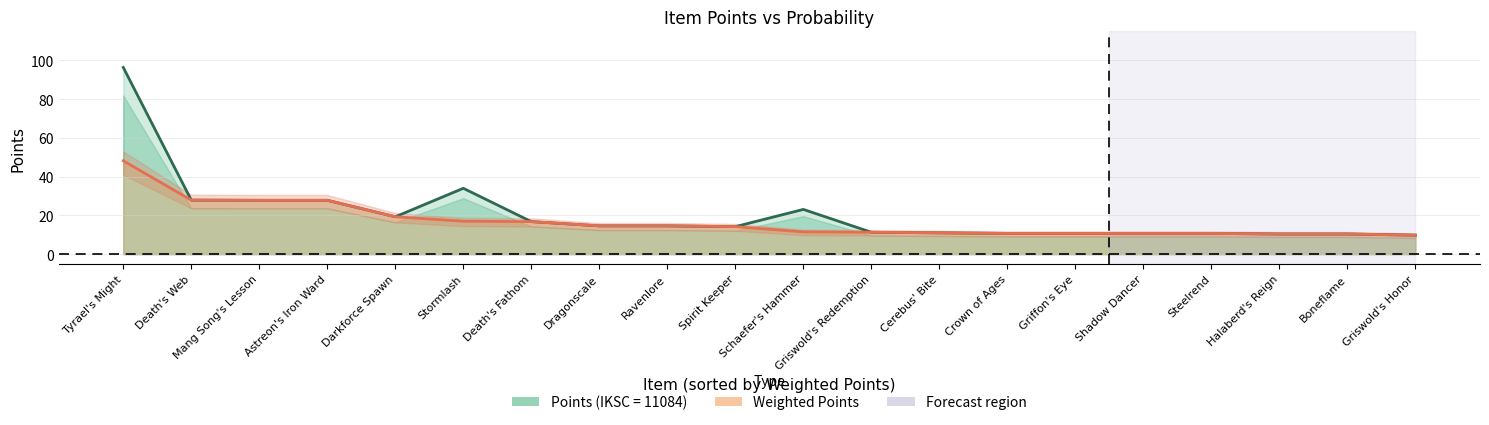

Reading left to right, extract all data points from this chart.

Points (IKSC = 11084): Tyrael's Might=96.4	Death's Web=27.9	Mang Song's Lesson=27.8	Astreon's Iron Ward=27.8	Darkforce Spawn=19.3	Stormlash=34.0	Death's Fathom=16.8	Dragonscale=14.6	Ravenlore=14.6	Spirit Keeper=14.2	Schaefer's Hammer=23.1	Griswold's Redemption=11.3	Cerebus' Bite=11.0	Crown of Ages=10.7	Griffon's Eye=10.7	Shadow Dancer=10.7	Steelrend=10.7	Halaberd's Reign=10.4	Boneflame=10.4	Griswold's Honor=9.8
Weighted Points: Tyrael's Might=48.2	Death's Web=27.9	Mang Song's Lesson=27.8	Astreon's Iron Ward=27.8	Darkforce Spawn=19.3	Stormlash=17.0	Death's Fathom=16.8	Dragonscale=14.6	Ravenlore=14.6	Spirit Keeper=14.2	Schaefer's Hammer=11.5	Griswold's Redemption=11.3	Cerebus' Bite=11.0	Crown of Ages=10.7	Griffon's Eye=10.7	Shadow Dancer=10.7	Steelrend=10.7	Halaberd's Reign=10.4	Boneflame=10.4	Griswold's Honor=9.8